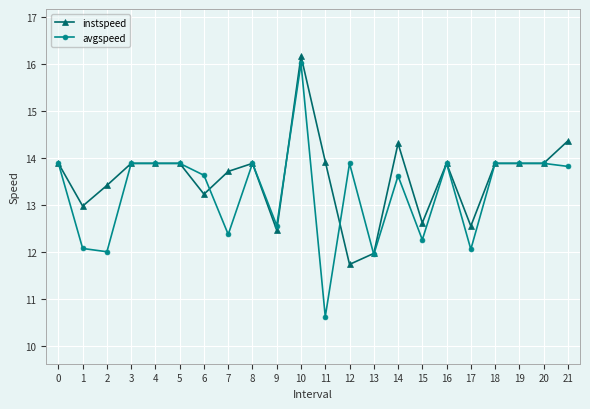

At which category does the chart reach its peak across all series?

10